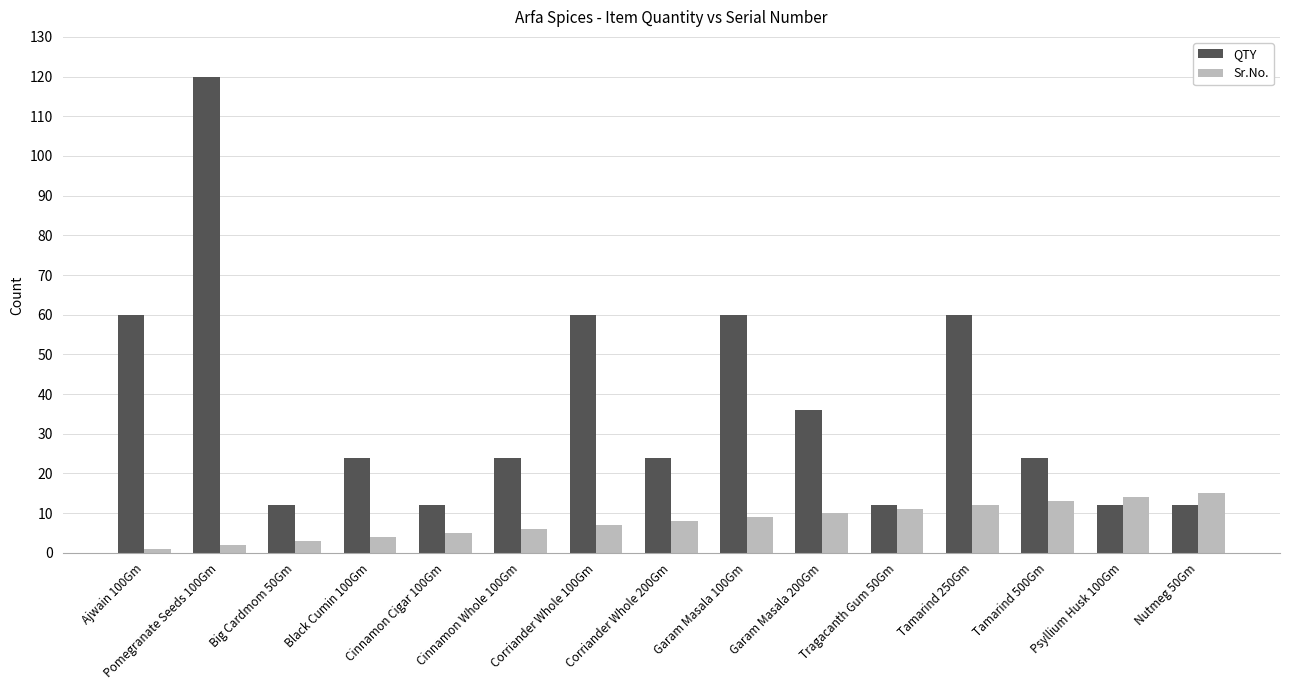

At how many categories does at least one series exceed 94?

1